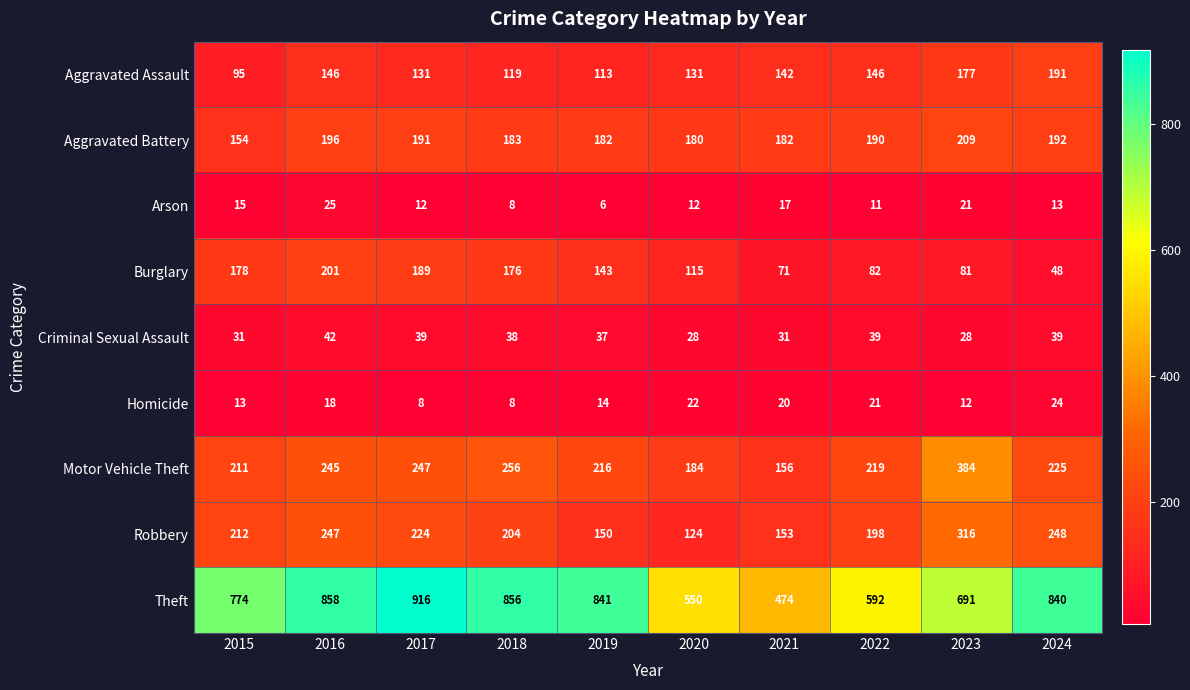

Between 2015 and 2016, which series saw the biggest shift?

Theft